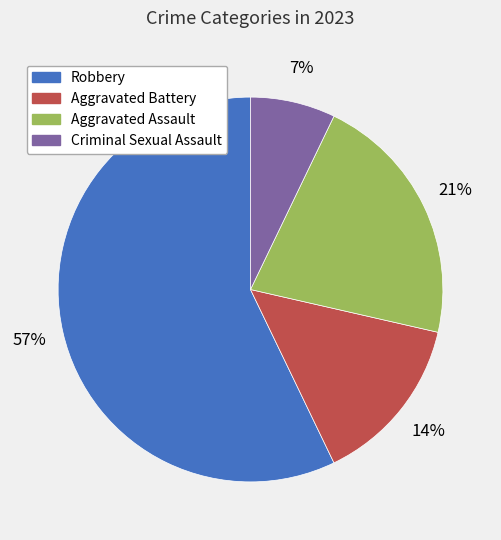

To the nearest percent, what is the average slice percentage?

25%